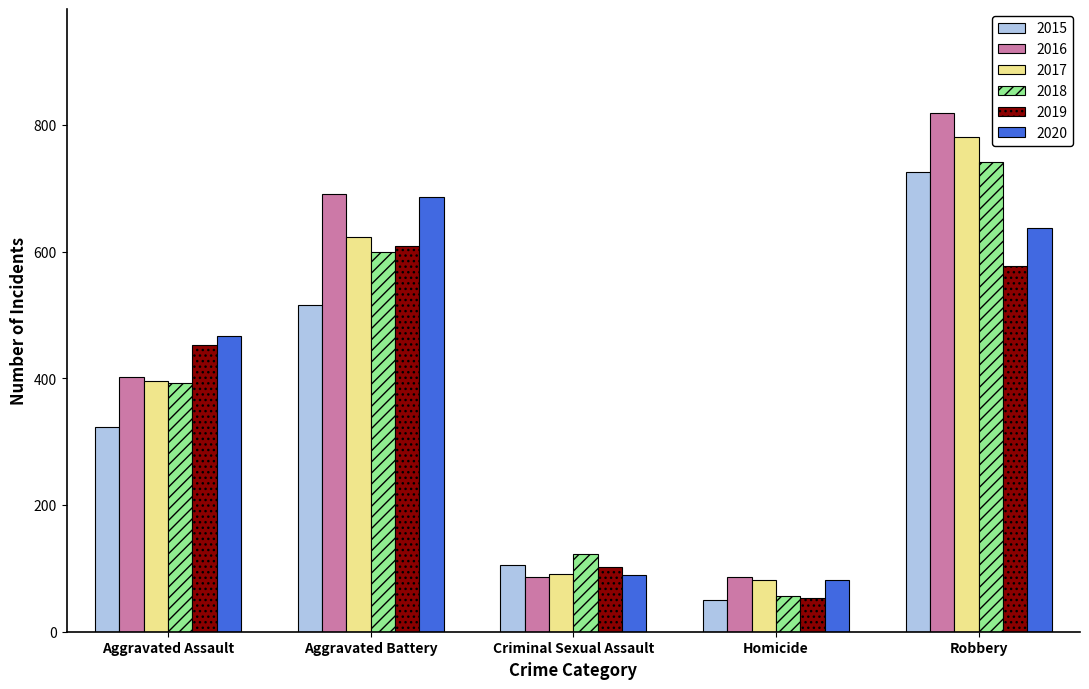

Reading left to right, what are all the values shown in this chart?

2015: 323	515	105	50	726
2016: 402	691	87	87	819
2017: 396	623	91	82	780
2018: 392	600	123	56	741
2019: 452	608	102	53	577
2020: 466	686	89	81	637